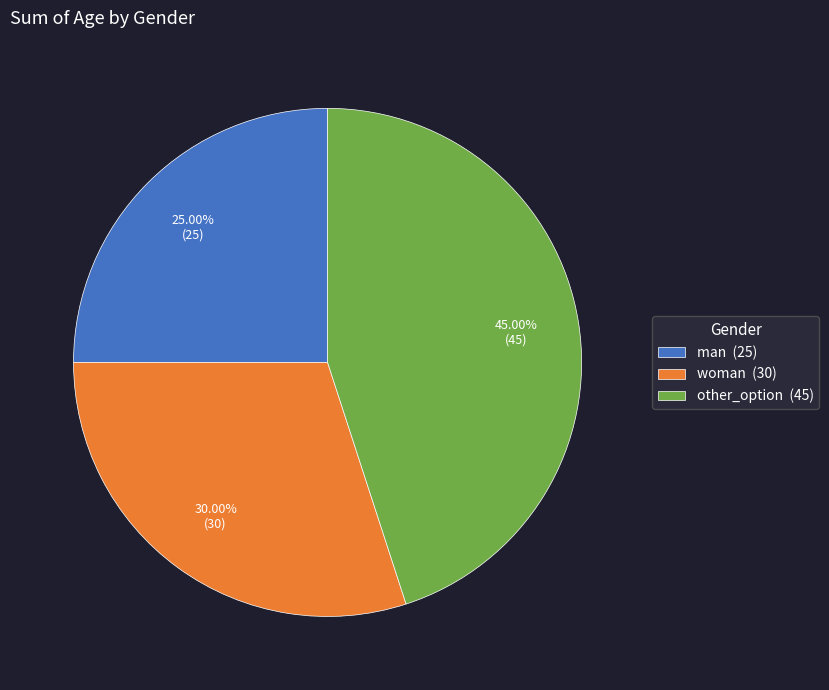

To the nearest percent, what is the combined percentage of woman and man?

55%